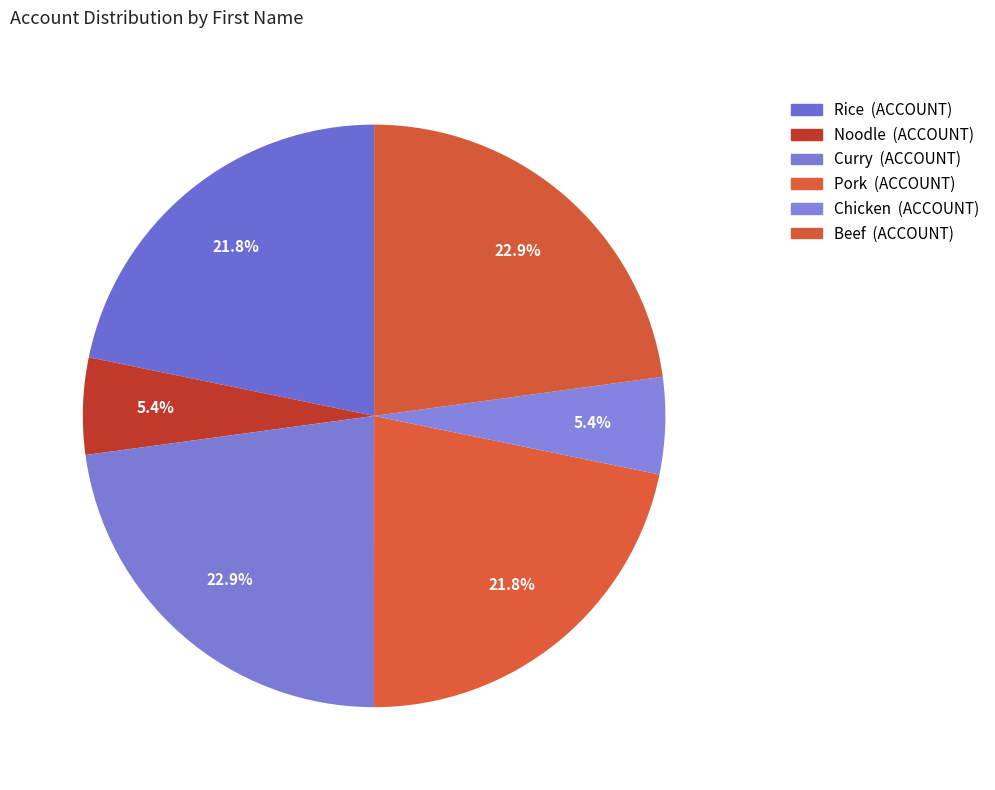

Count the number of slices in the pie.

6